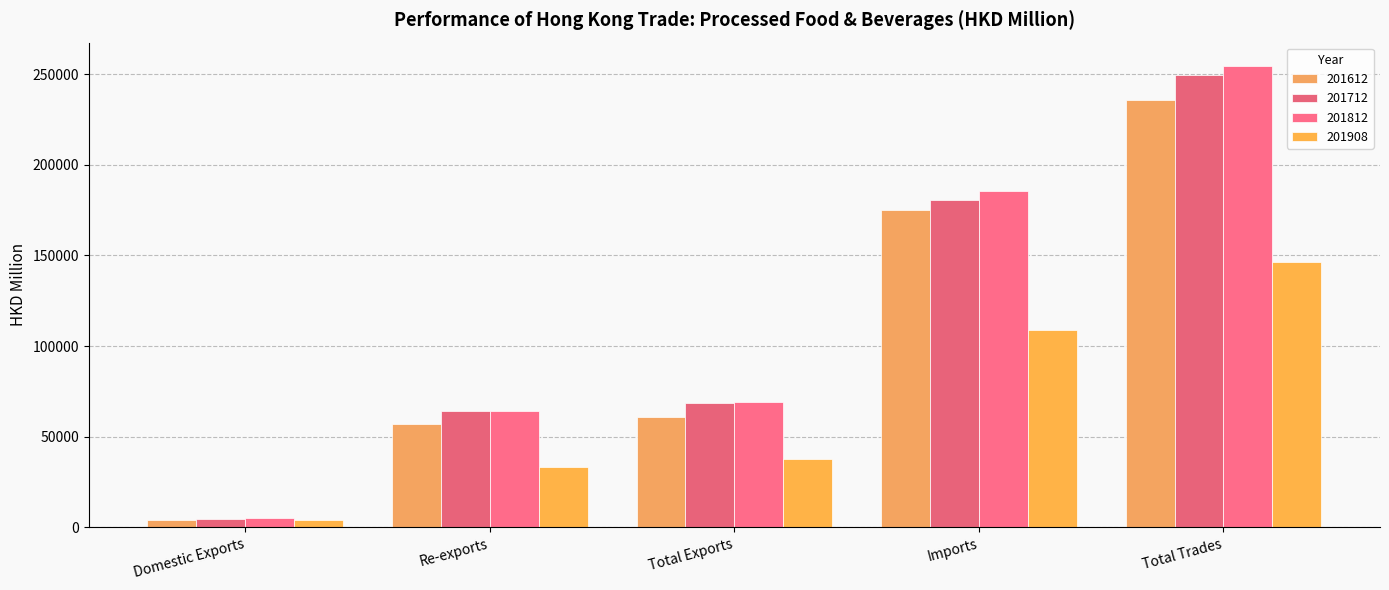

Which series changed the most between Domestic Exports and Imports?

201812